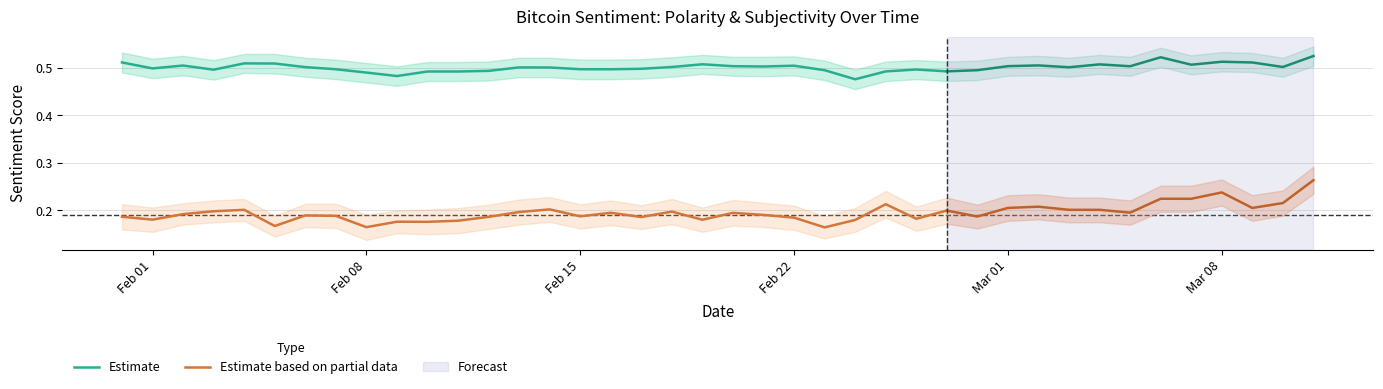

What is the value of the Estimate based on partial data point at the 27th from the left?

0.2